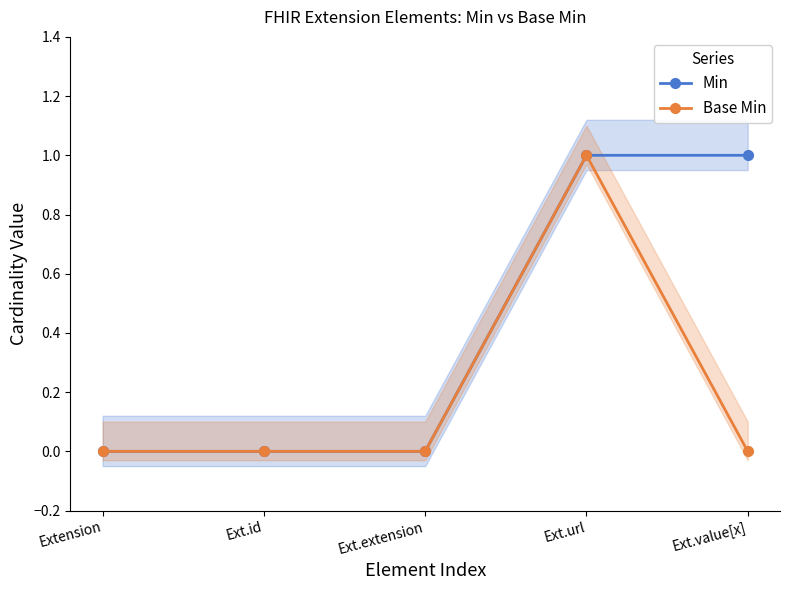

What is the maximum value shown in the chart?

1